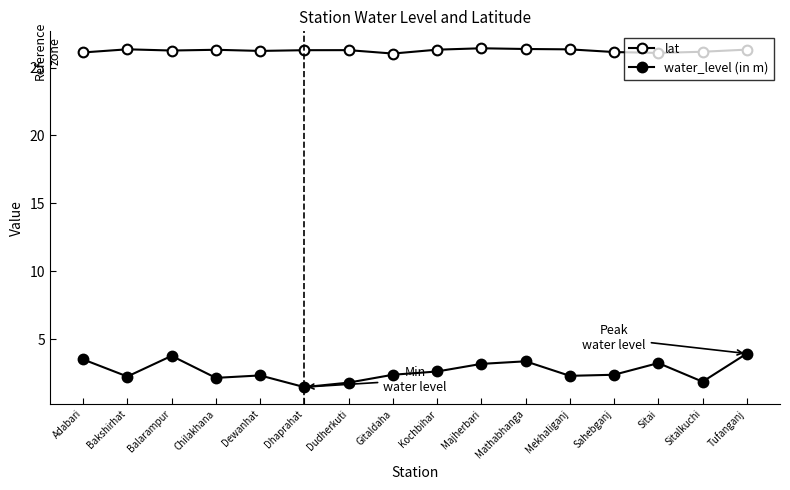

How many series are shown in this chart?

2